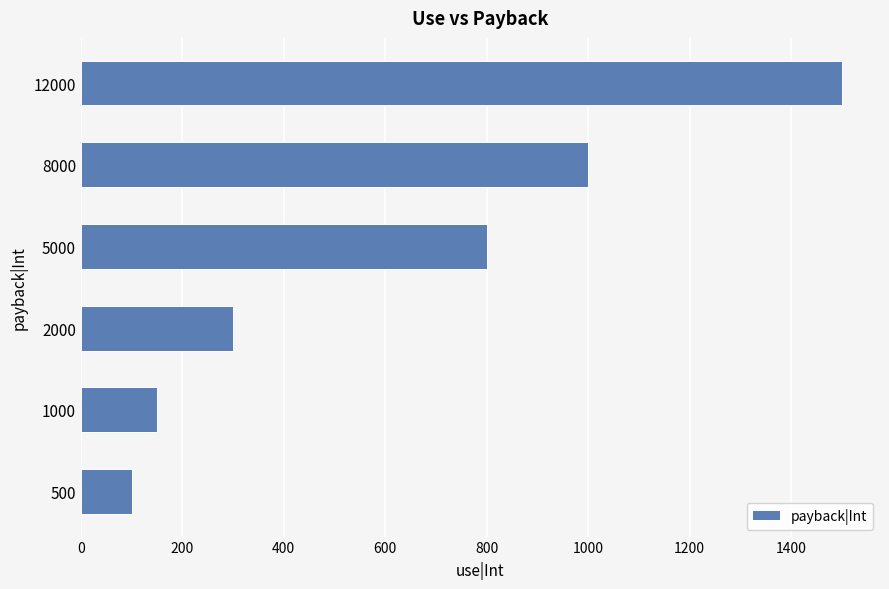

Count the number of data series in this chart.

1